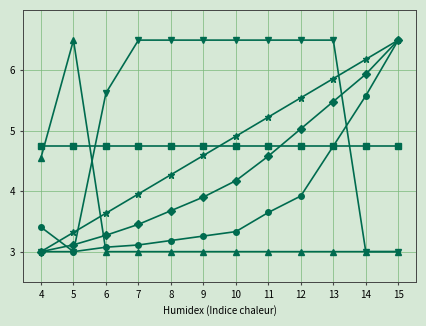

What is the maximum value shown in the chart?

6.5